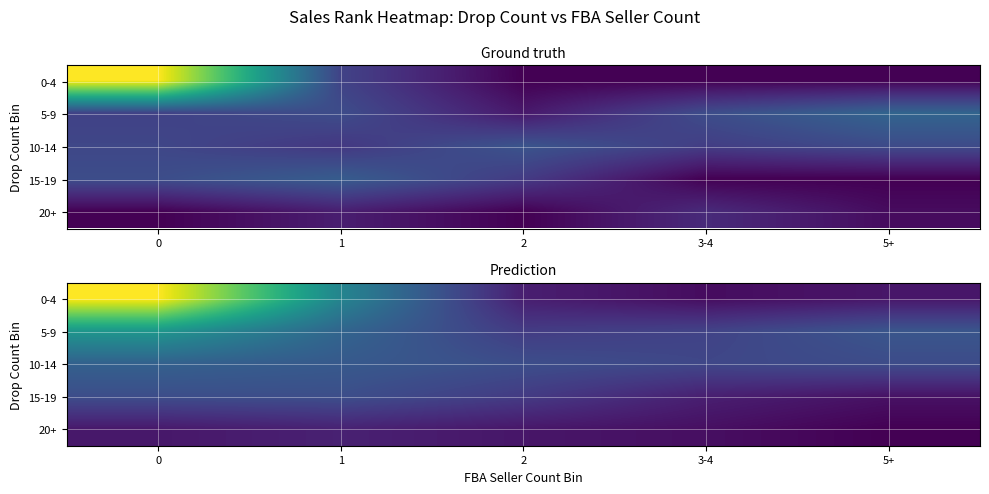

At which label is 20+ closest to 21138?

3-4